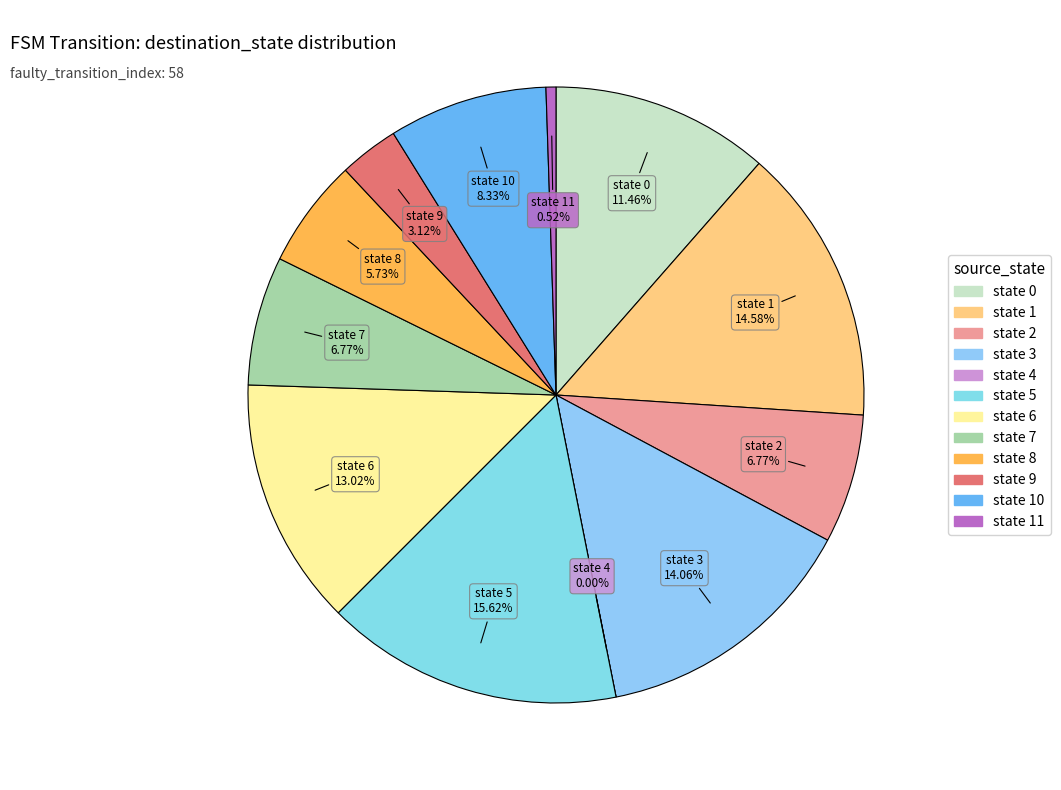

To the nearest percent, what is the difference between the 3 and 0 slice percentages?

3%